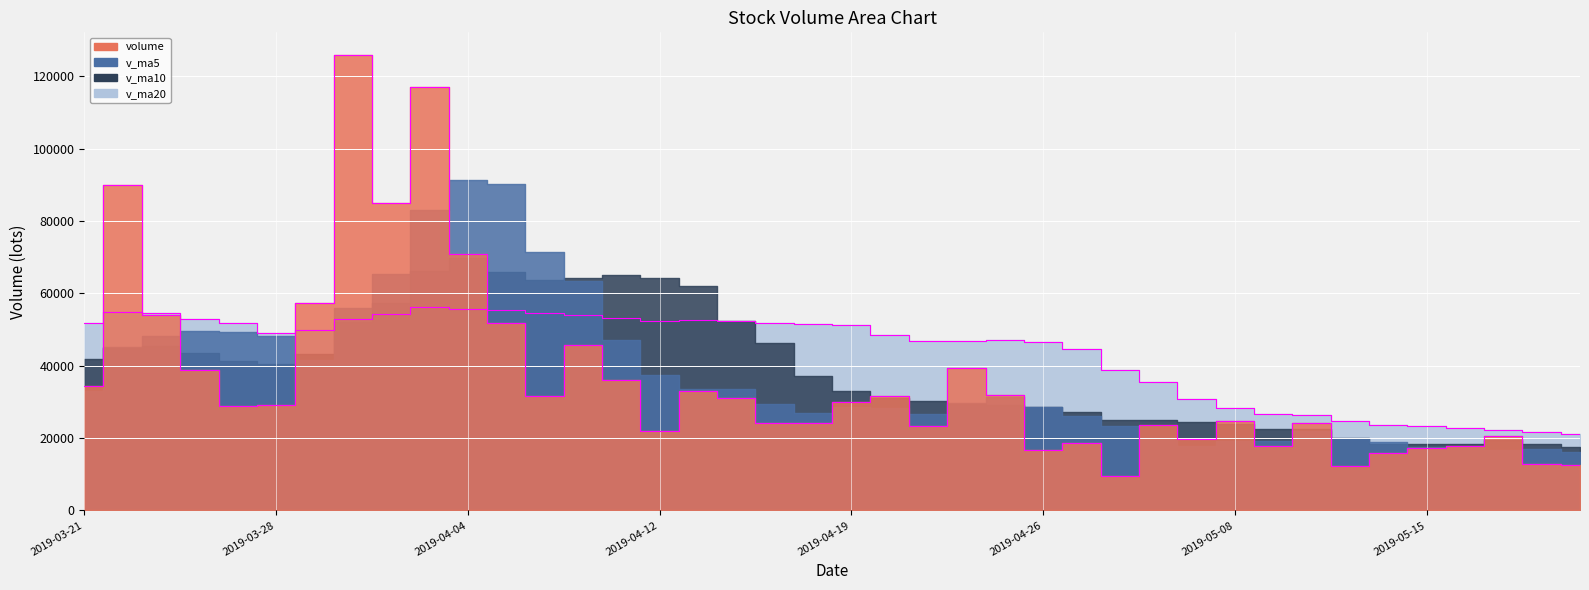

How many times do volume and v_ma20 cross each other?

4